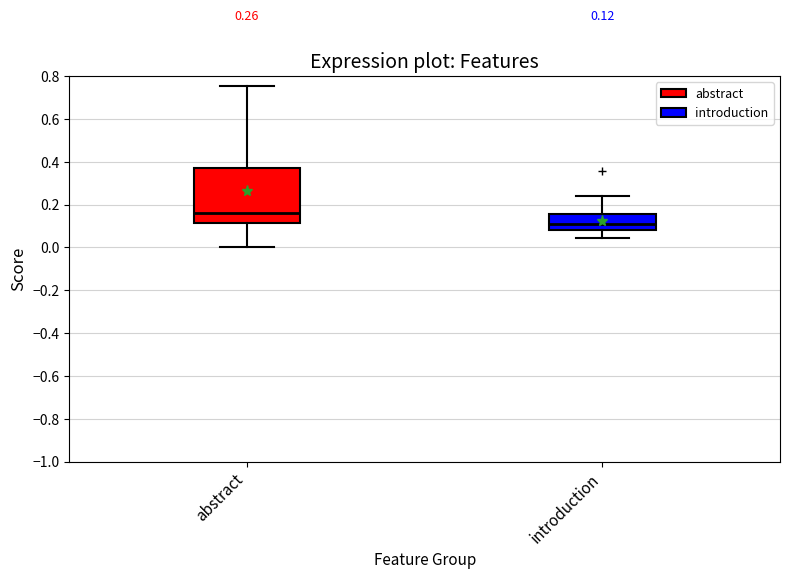

Comparing the boxes themselves (not the whiskers), which one is the tallest?

abstract